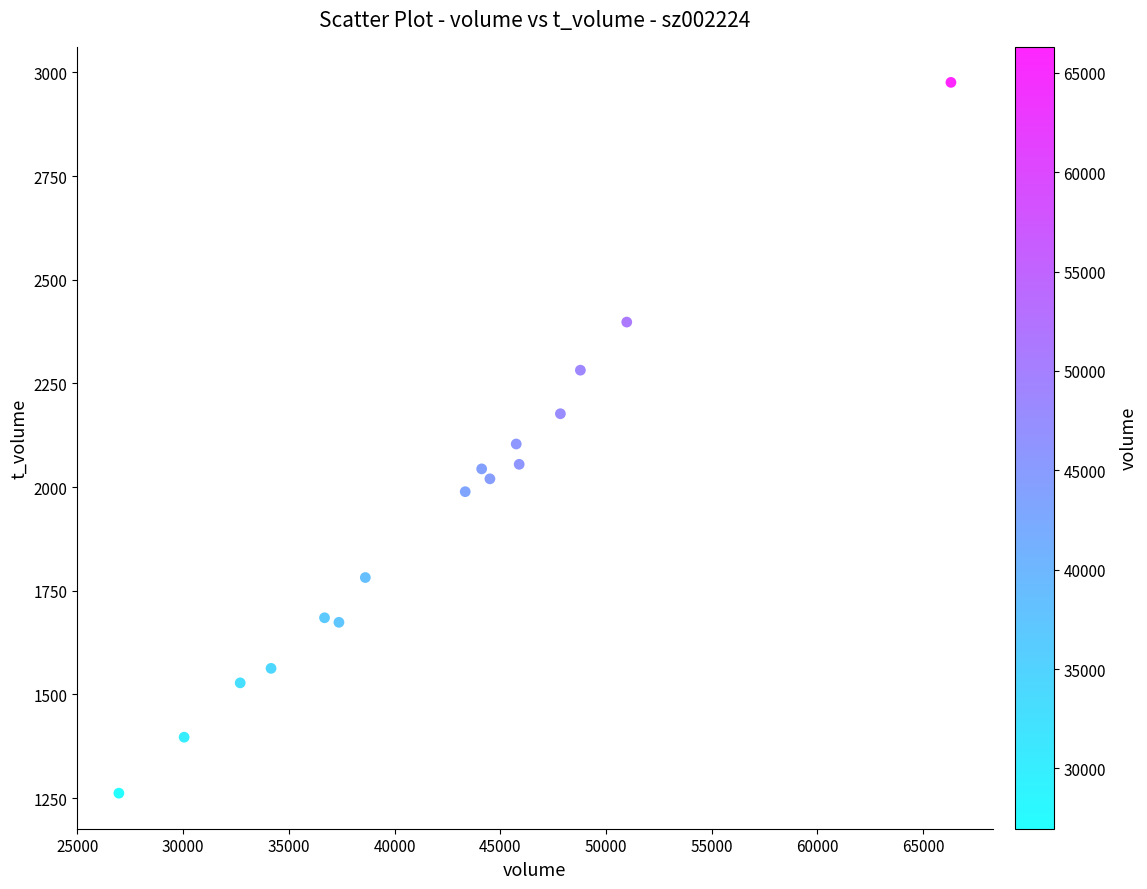

What is the range of X values (max minus min)?

39347